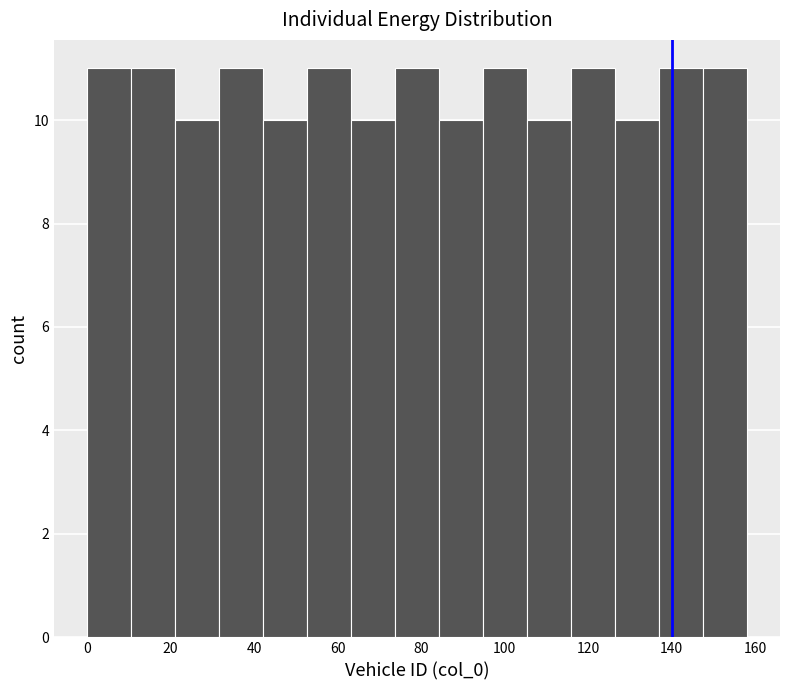

How tall is the bar that spans 22 to 32 on the x-axis? Neither the bar edges nor the heights are printed on the chart, so give them approximately, as read against the axes.

10